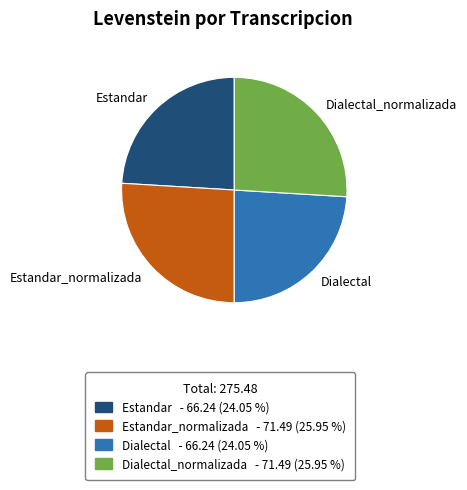

Do Estandar_normalizada and Dialectal_normalizada together represent more than half of the pie?

Yes